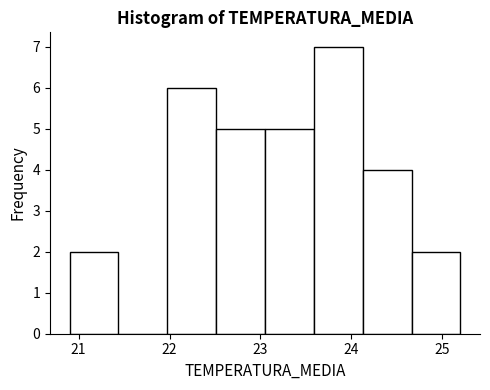

What is the height of the bar covering 22.5 to 23.1 on the x-axis? Neither the bar edges nor the heights are printed on the chart, so give them approximately, as read against the axes.

5